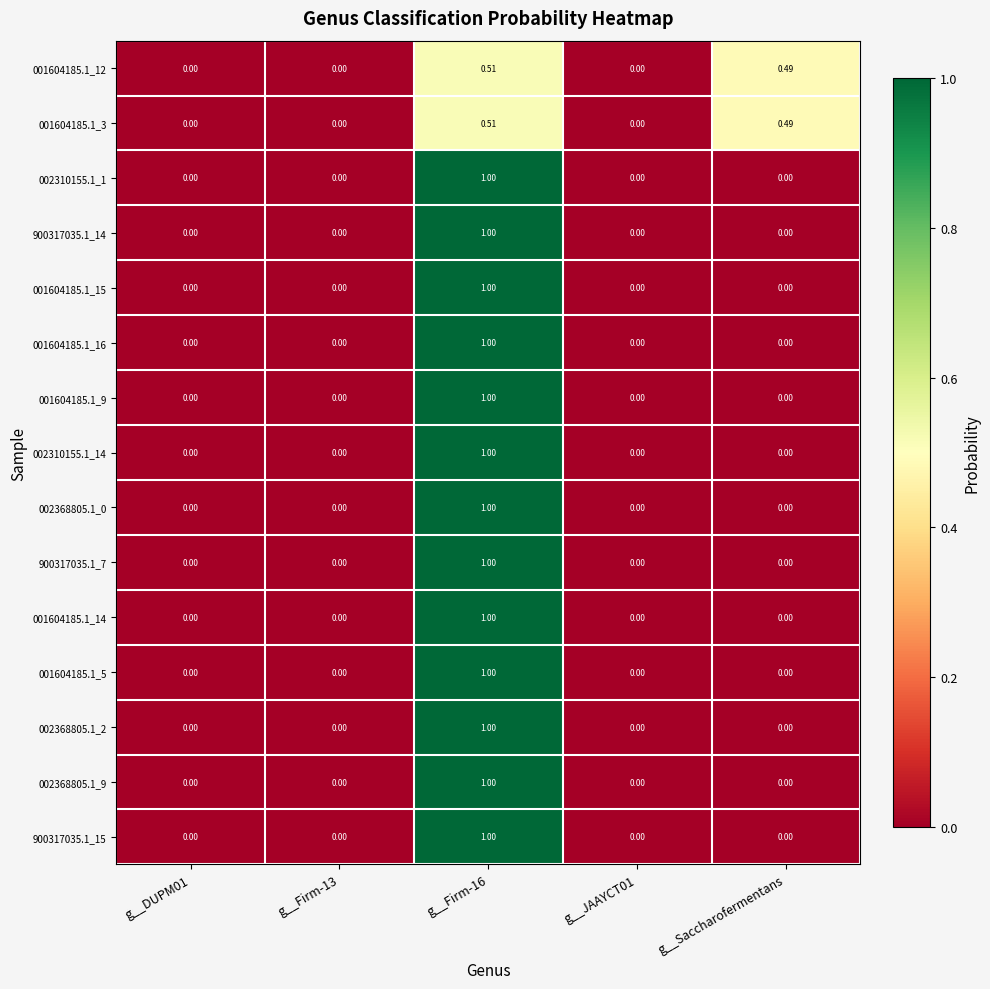

How many categories are shown in the chart?

5